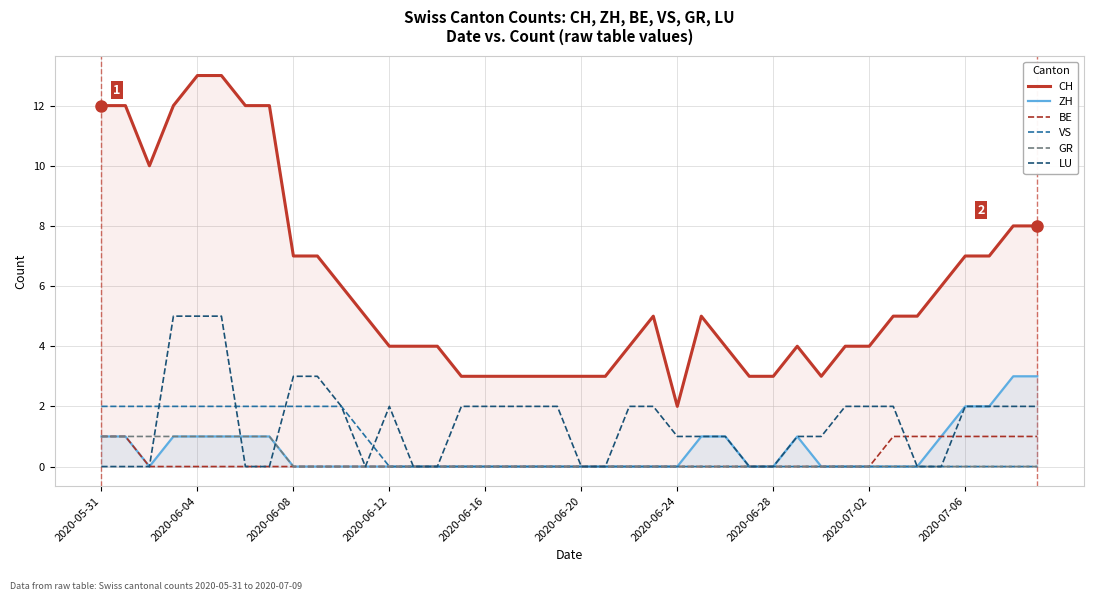

Is it true that CH equals 3 at 2020-06-28?

True